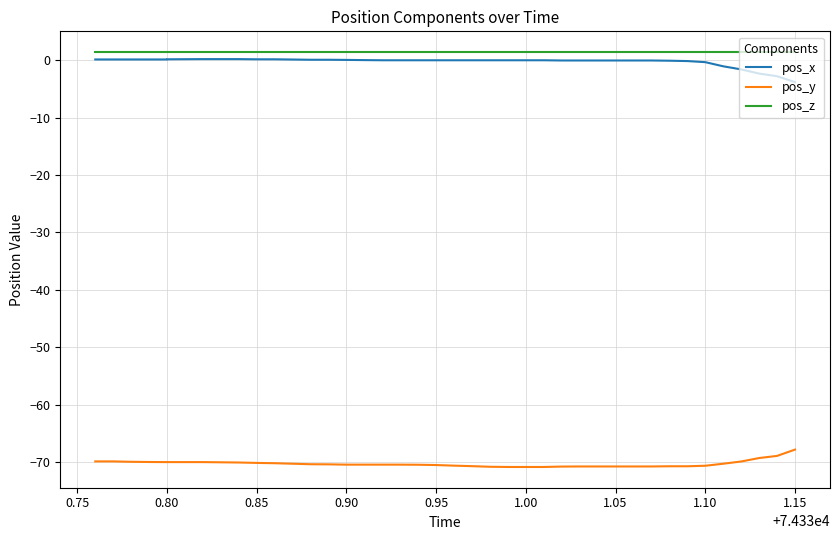

Reading right to left, extract all data points from this chart.

pos_x: -3.8	-2.8	-2.3	-1.6	-1.1	-0.4	-0.2	-0.1	-0.1	-0.1	-0.1	-0.1	-0.1	-0.1	-0.0	-0.0	-0.0	-0.0	-0.0	-0.0	-0.0	-0.0	-0.0	-0.0	0.0	0.0	0.1	0.1	0.1	0.1	0.1	0.2	0.2	0.2	0.1	0.1	0.1	0.1	0.1	0.1
pos_y: -67.8	-68.9	-69.3	-69.9	-70.2	-70.6	-70.7	-70.7	-70.7	-70.7	-70.7	-70.7	-70.7	-70.7	-70.8	-70.8	-70.8	-70.8	-70.7	-70.6	-70.5	-70.4	-70.4	-70.4	-70.4	-70.4	-70.4	-70.3	-70.2	-70.2	-70.1	-70.0	-70.0	-70.0	-70.0	-70.0	-69.9	-69.9	-69.8	-69.8
pos_z: 1.4	1.4	1.4	1.4	1.4	1.4	1.4	1.4	1.4	1.4	1.4	1.4	1.4	1.4	1.4	1.4	1.4	1.4	1.4	1.4	1.4	1.4	1.4	1.4	1.4	1.4	1.4	1.4	1.4	1.4	1.4	1.4	1.4	1.4	1.4	1.4	1.4	1.4	1.4	1.4